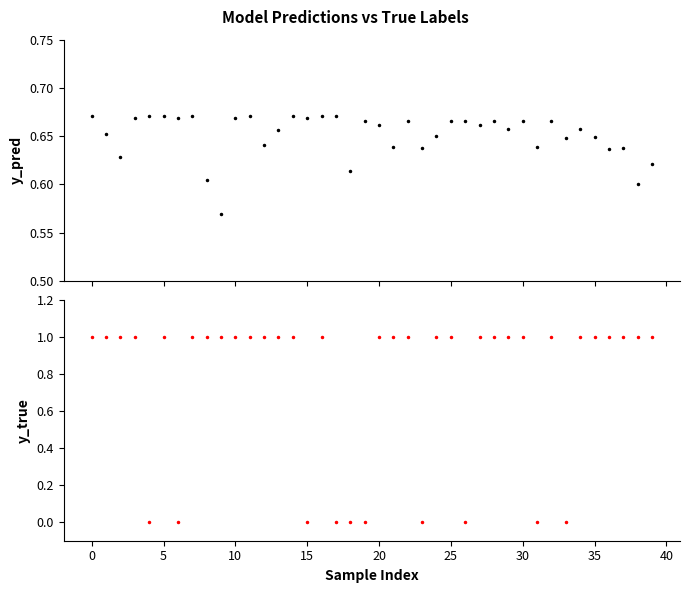

After their last crossing, which series has the higher values: y_pred or y_true?

y_true